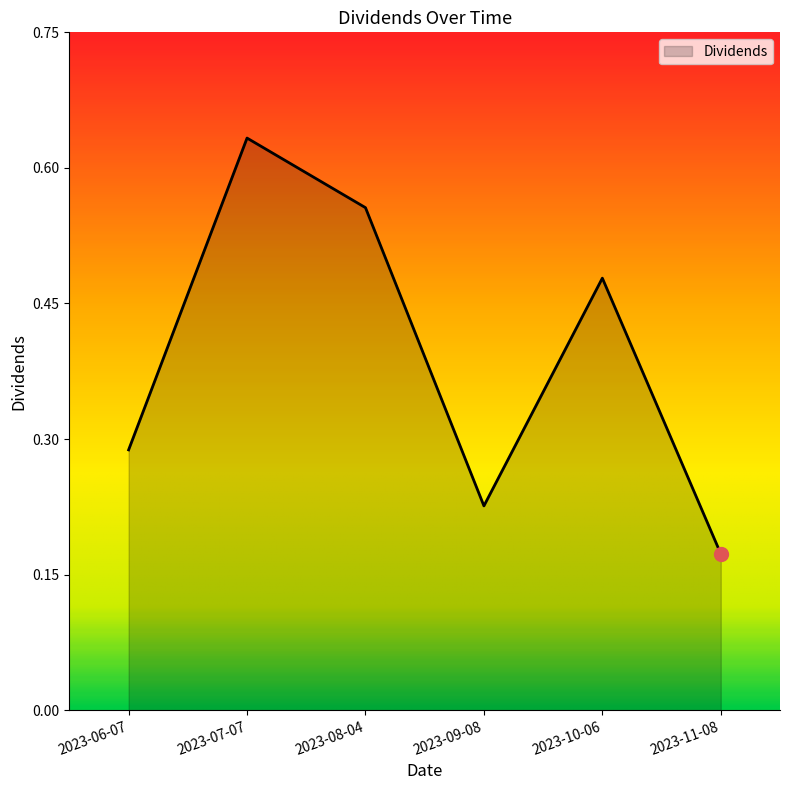

What position from the left is 2023-08-04?

3